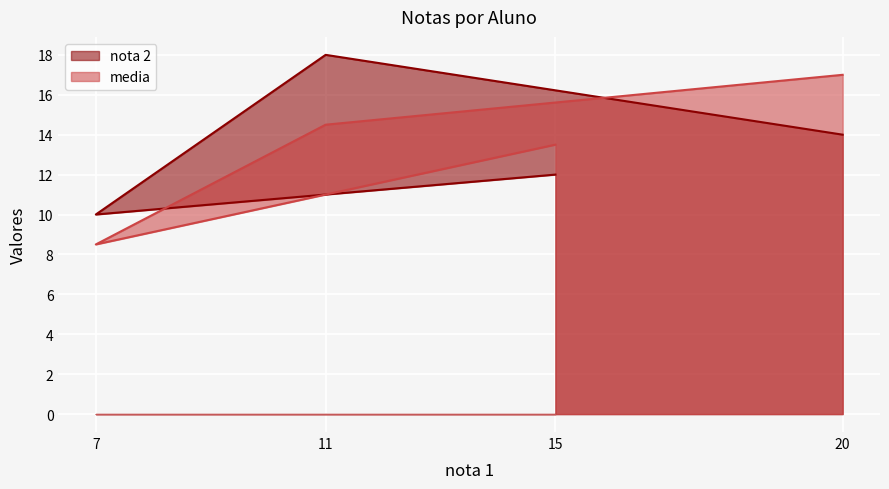

At 15, list the series in order from largest to smallest.

media, nota 2